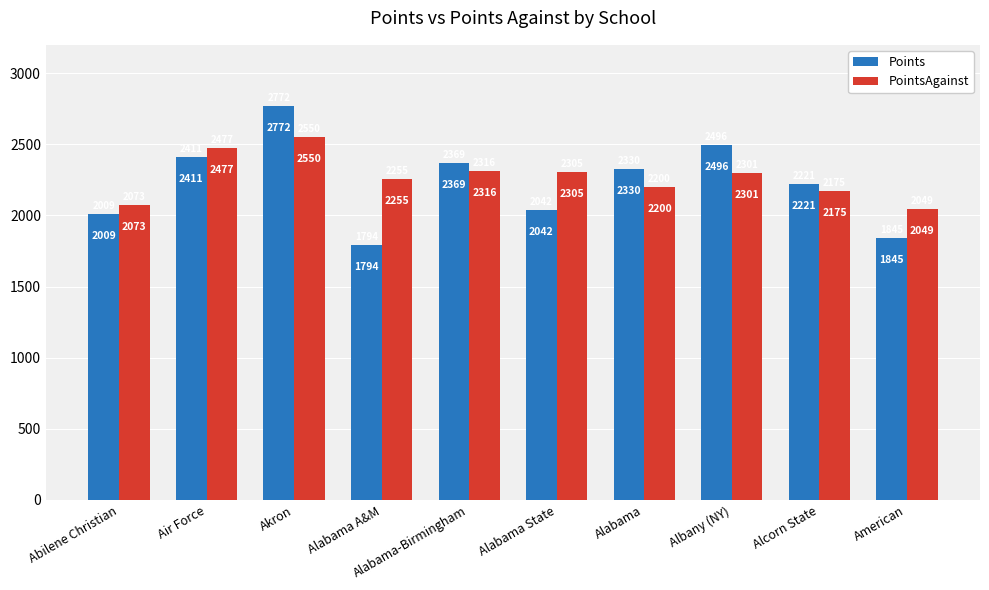

How many bars are there in each group?

2